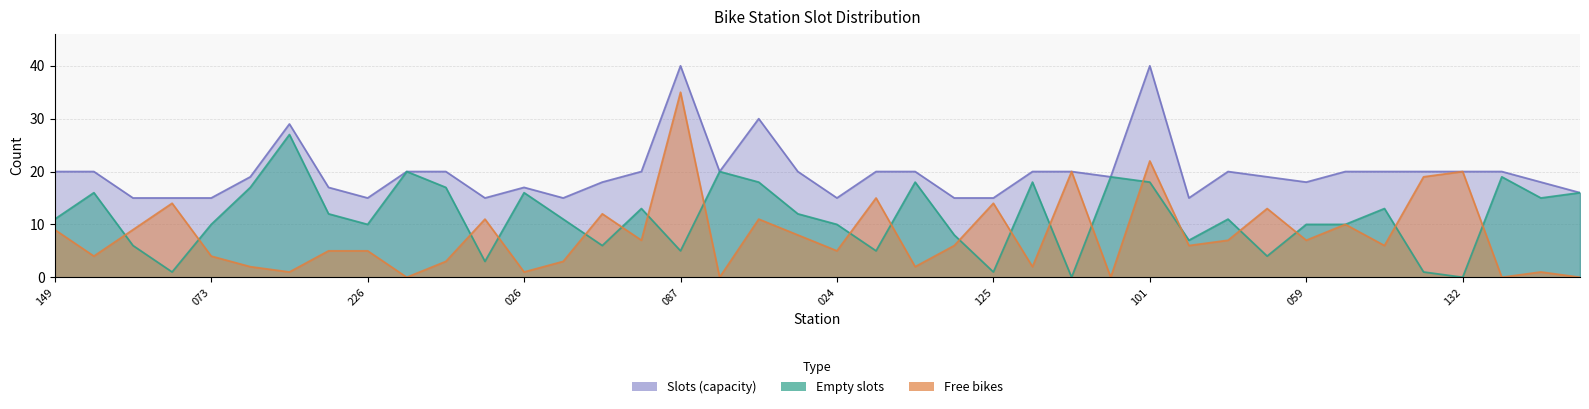

How many lines are shown in the chart?

3